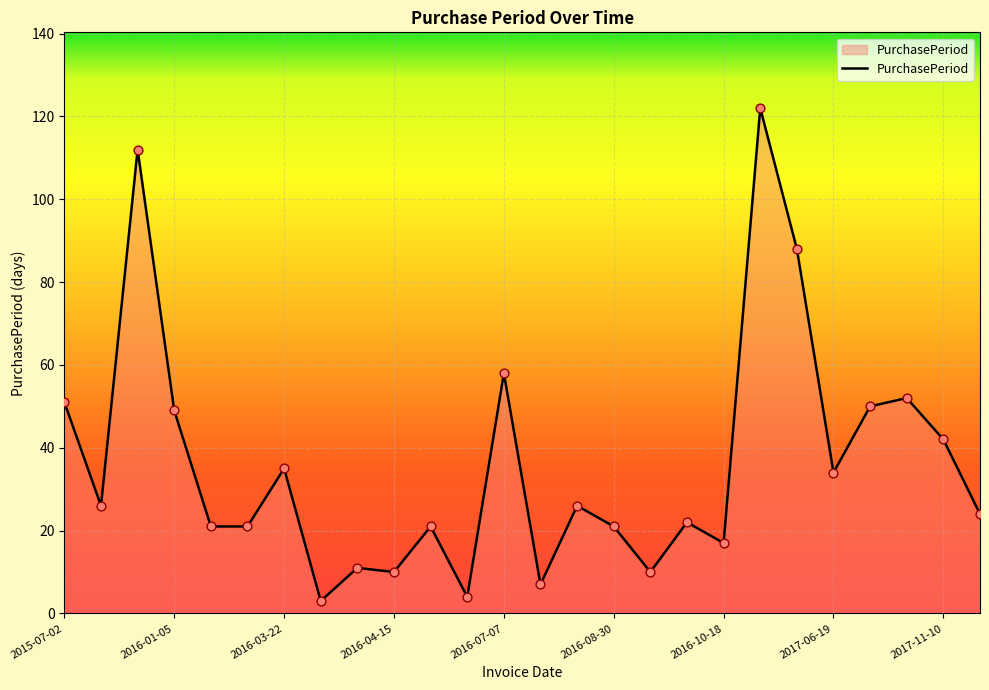

What is the greatest value displayed?

122